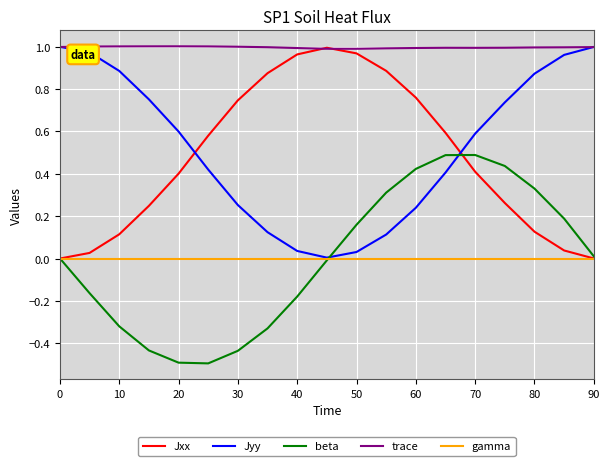

What is the smallest value displayed?

-0.5